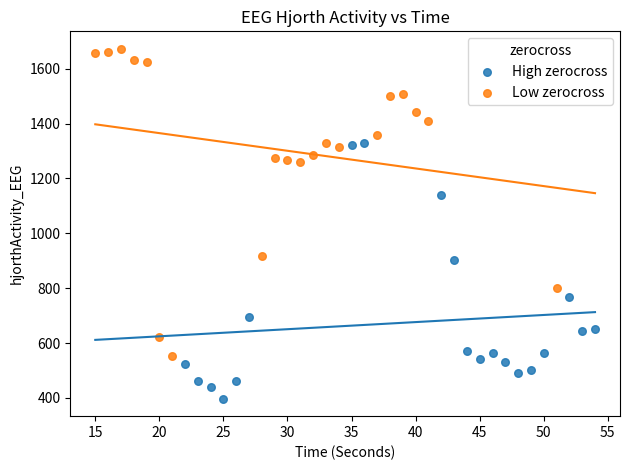

Which series reaches the minimum Y coordinate?

High zerocross